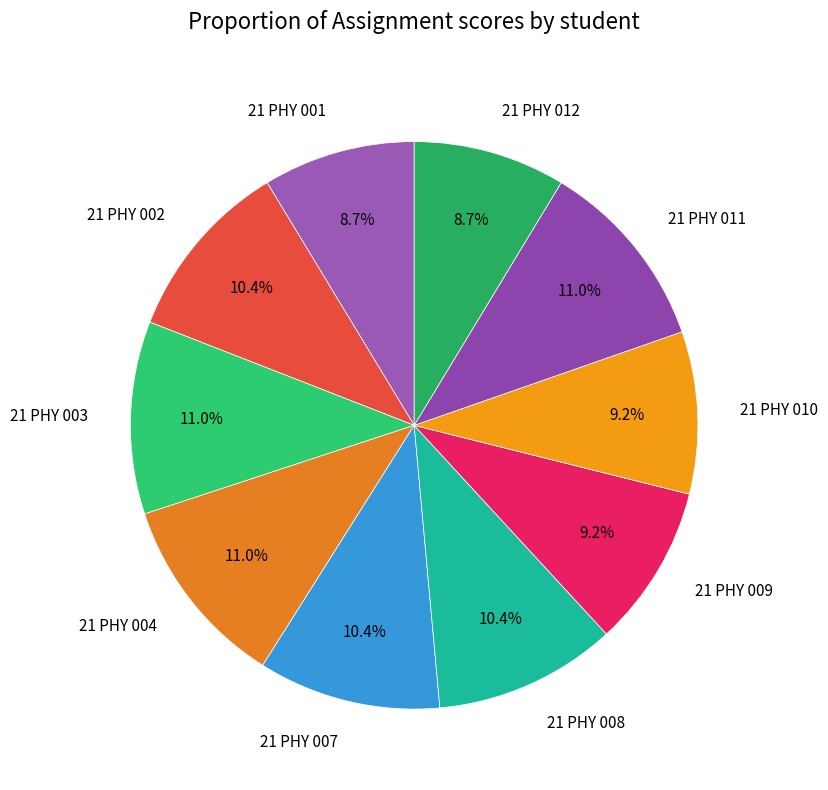

The 21 PHY 007 slice represents 1% of the pie. True or false?

False